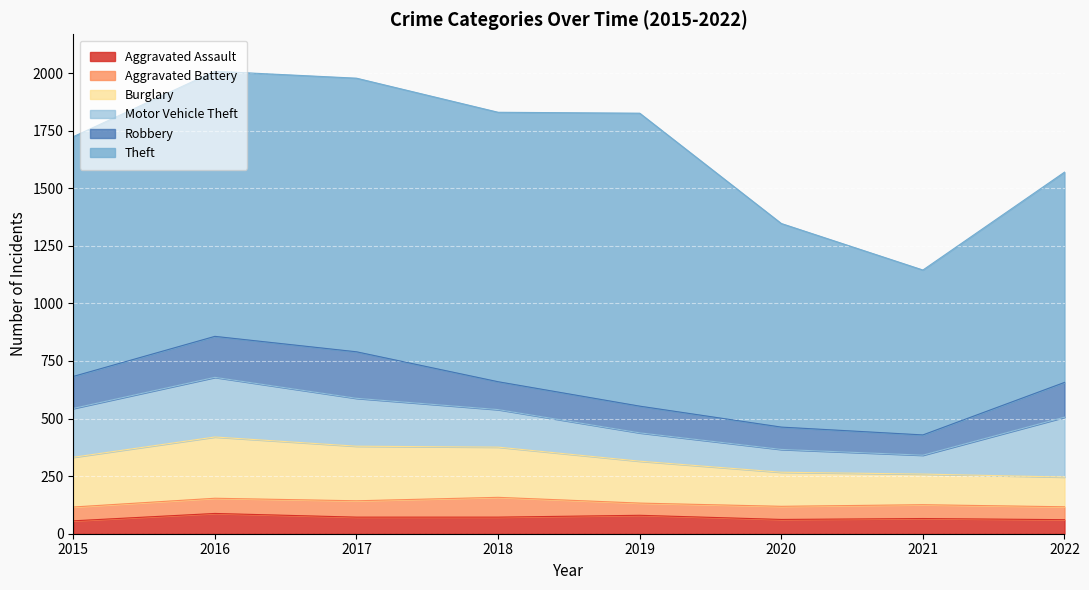

True or false: Aggravated Assault has more than 1 points higher than both neighbors.

True